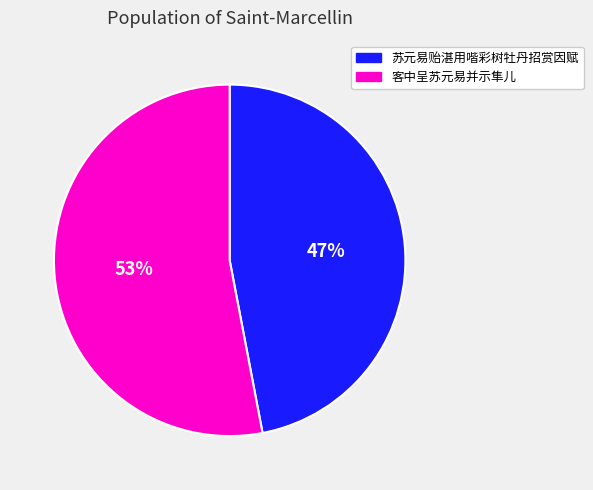

Rank the categories by value from highest to lowest.

客中呈苏元易并示隼儿, 苏元易贻湛用喈彩树牡丹招赏因赋